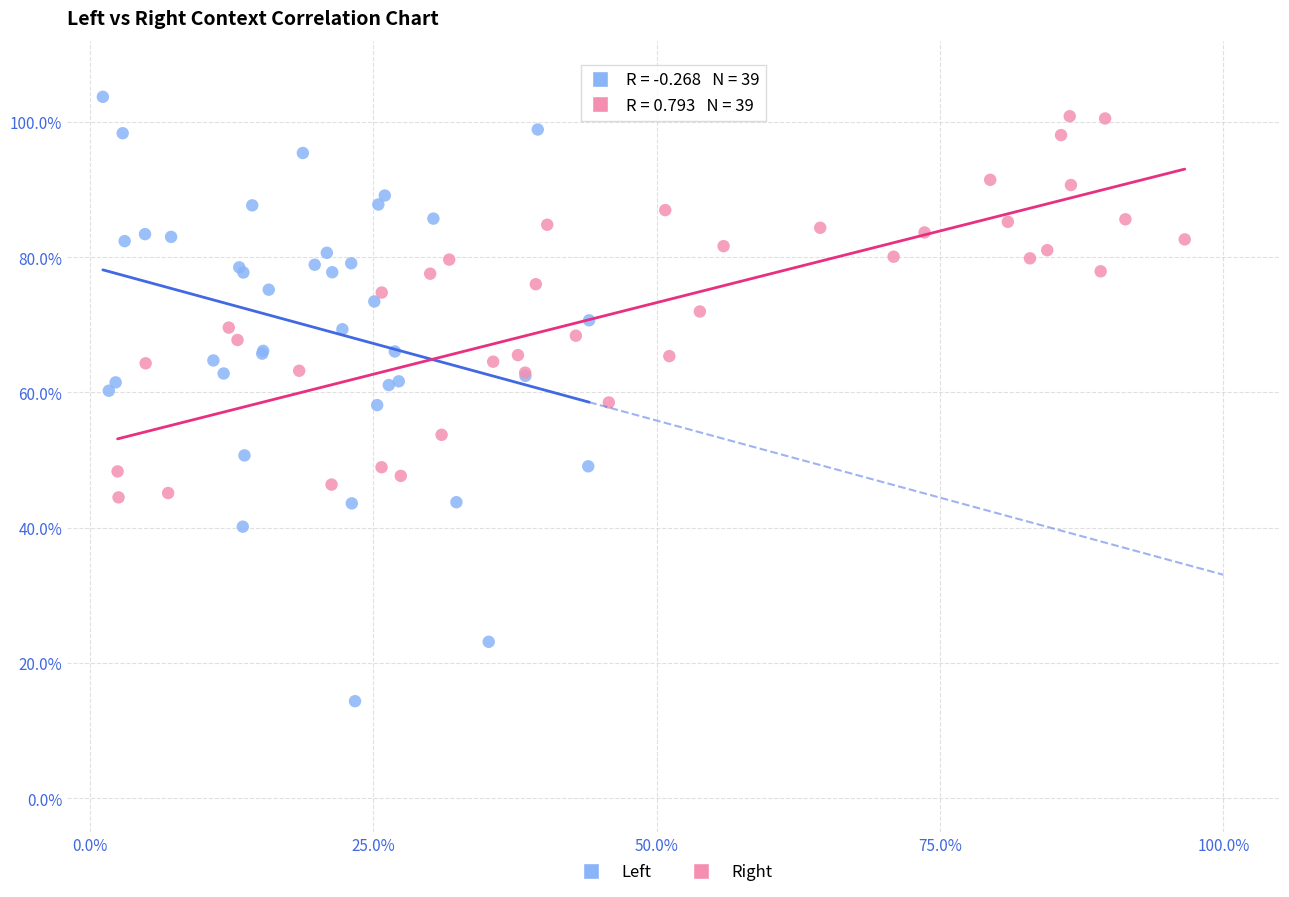

Which series reaches the maximum Y coordinate?

Left